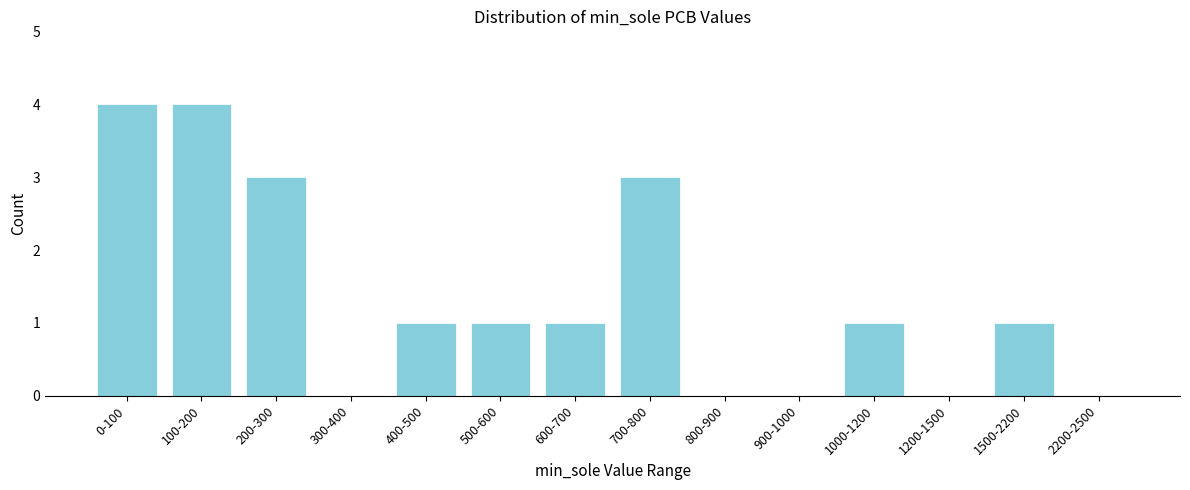

Reading right to left, transcribe all the data shown in this chart.

2200-2500=0	1500-2200=1	1200-1500=0	1000-1200=1	900-1000=0	800-900=0	700-800=3	600-700=1	500-600=1	400-500=1	300-400=0	200-300=3	100-200=4	0-100=4